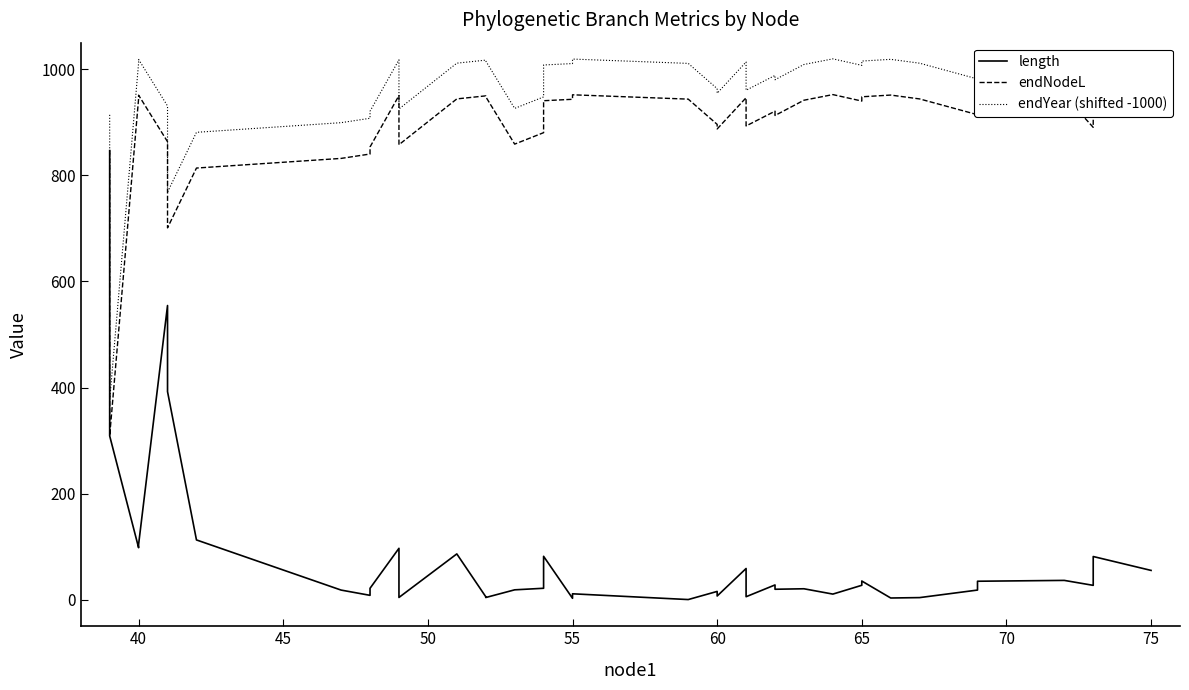

How many data points in length are less than 21?

19